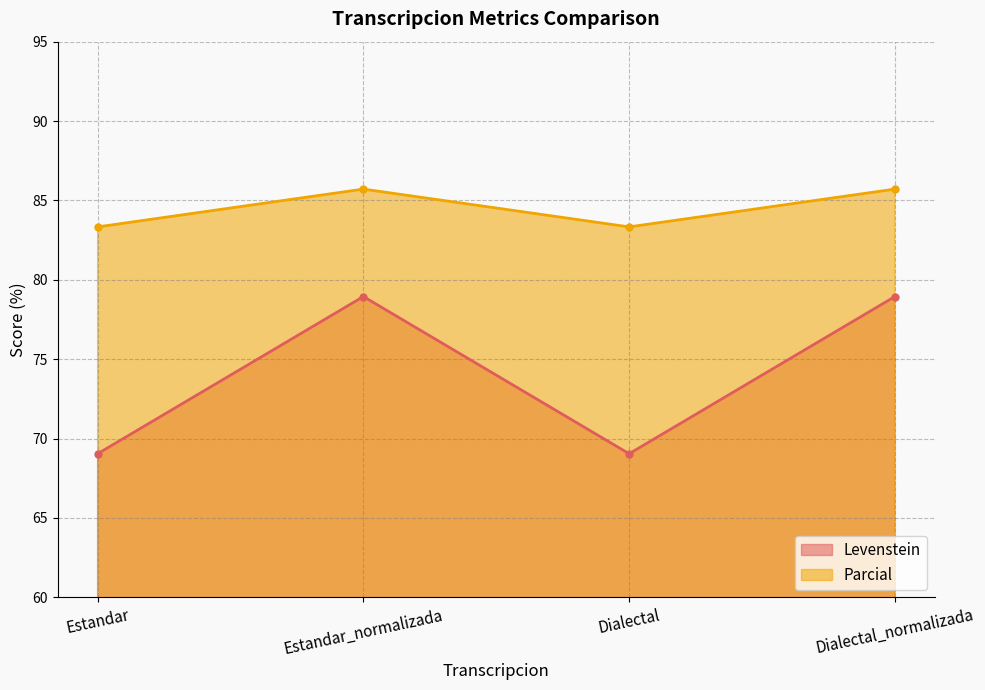

The Levenstein series shows 69.0 at Estandar. True or false?

True